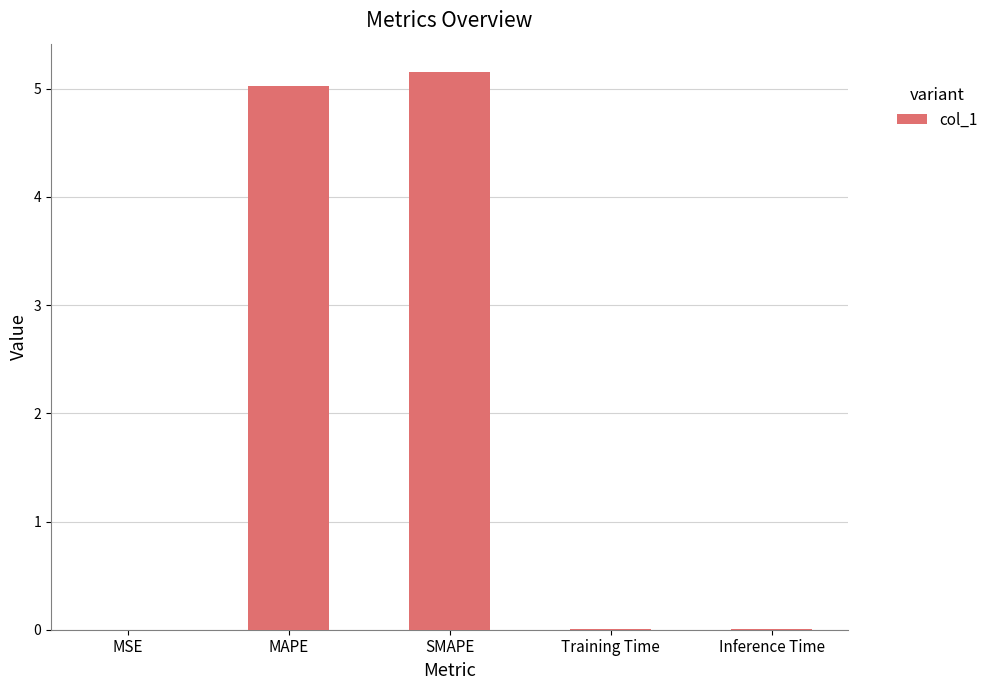

What is the maximum value shown in the chart?

5.2